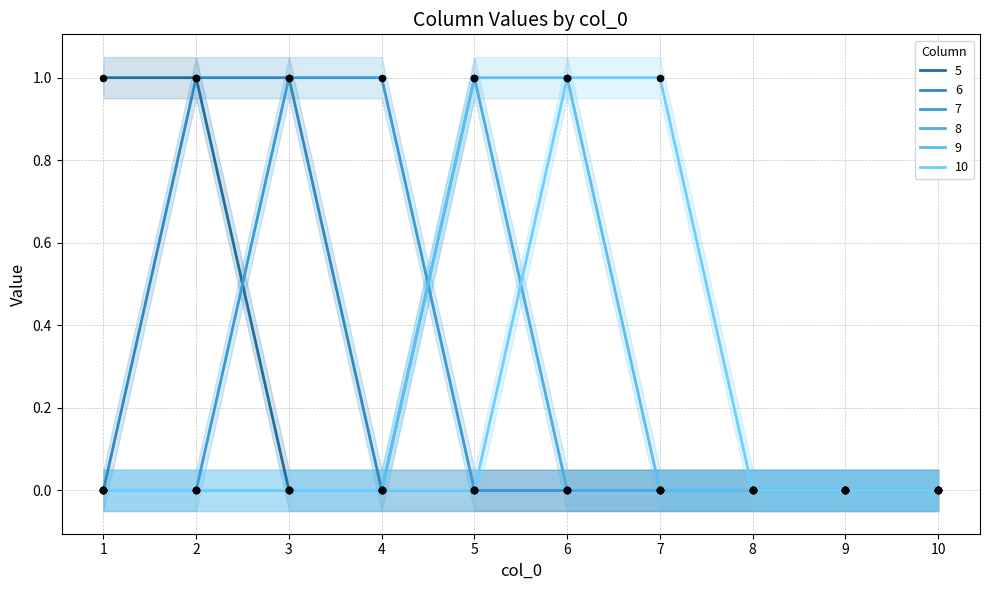

Which series has the widest spread of Y values?

5